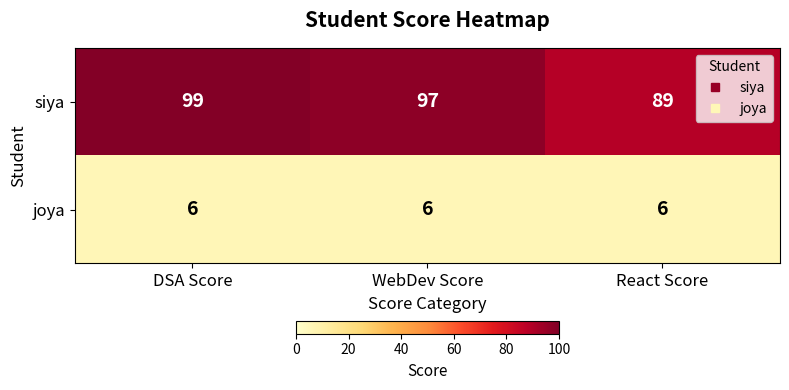

Which series has the largest range (max minus min)?

siya